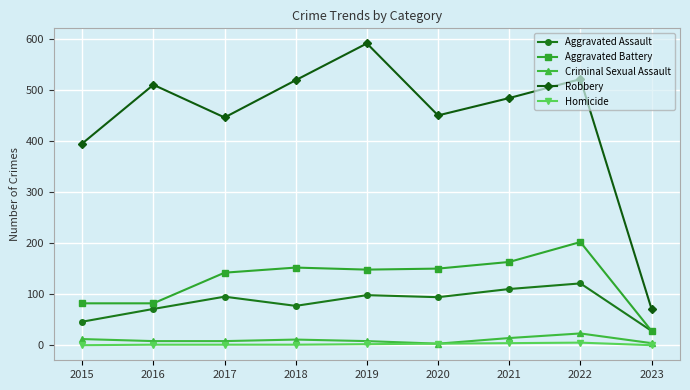

Where does the Aggravated Battery series first go above 148?

2018